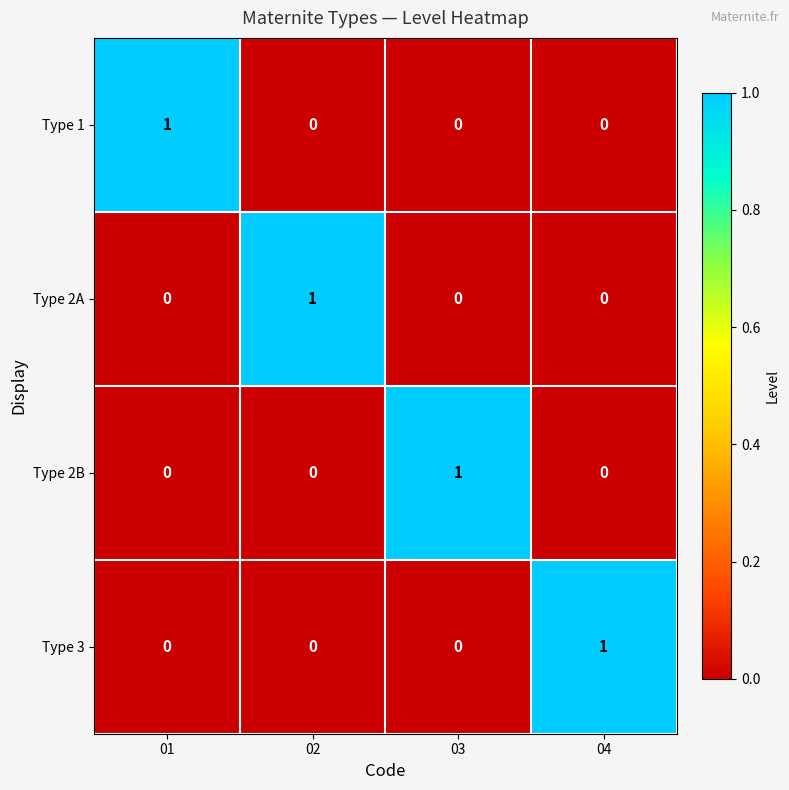

The Type 2A series shows -1 at 01. True or false?

False